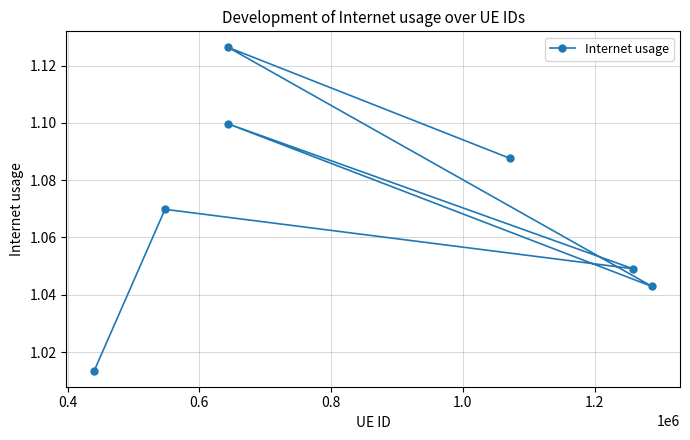

How many values are between 1 and 2?

7